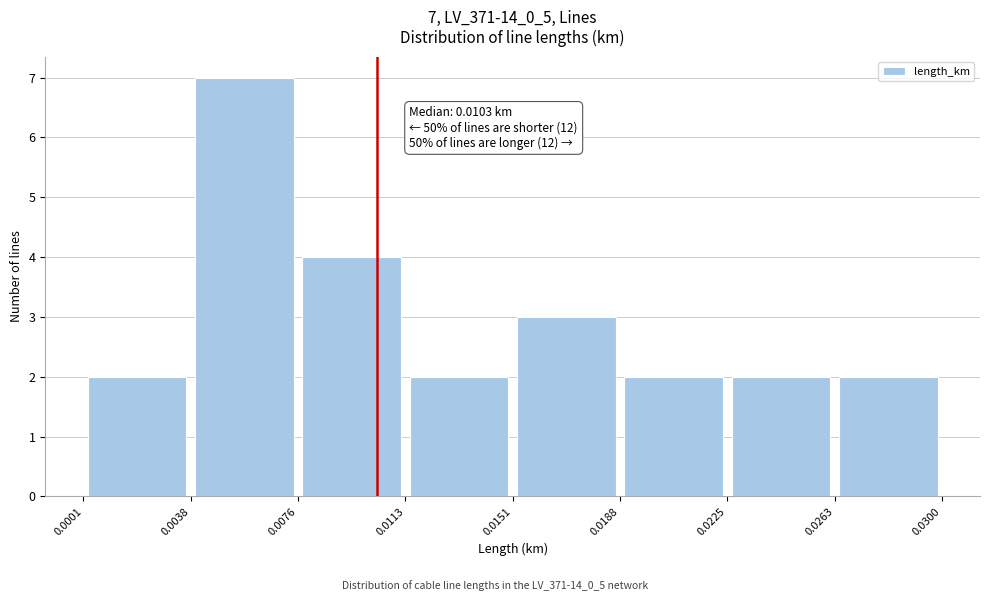

Over which range of the x-axis is the bar tallest?

0.0038 to 0.0076